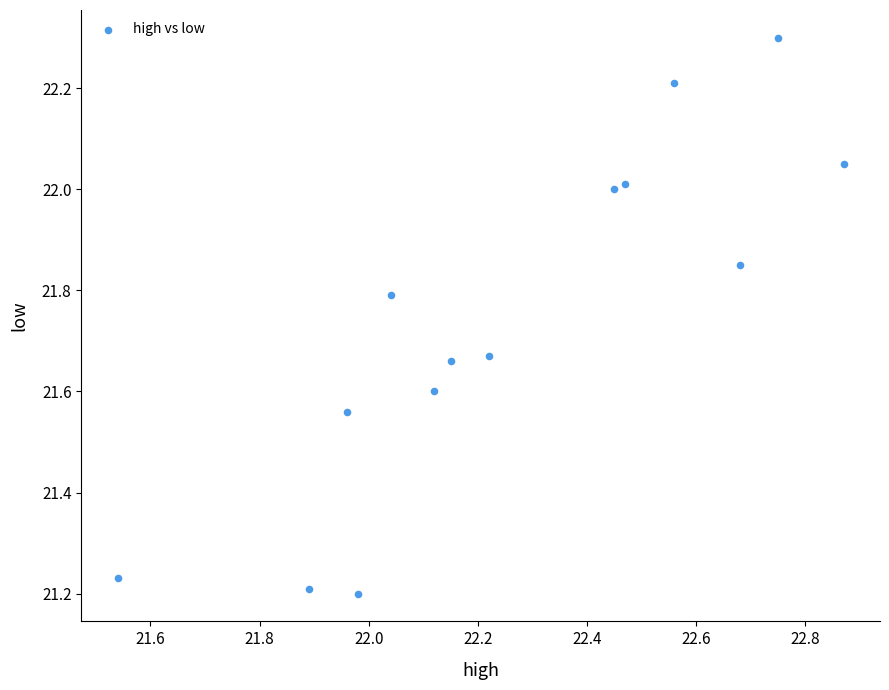

What is the range of Y values (max minus min)?

1.1